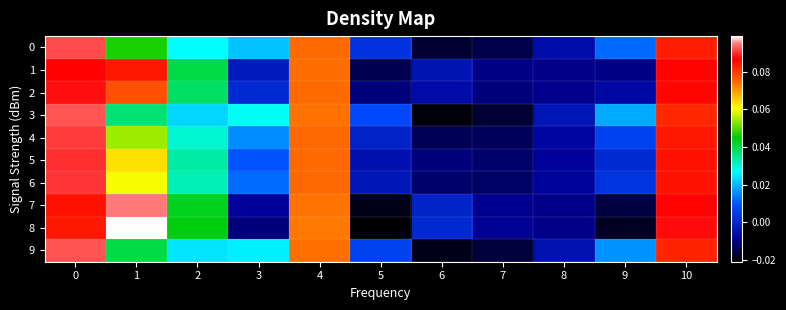

Reading right to left, what are all the values shown in this chart?

0: 10=0.1	9=0.0	8=-0.0	7=-0.0	6=-0.0	5=0.0	4=0.1	3=0.0	2=0.0	1=0.0	0=0.1
1: 10=0.1	9=-0.0	8=-0.0	7=-0.0	6=-0.0	5=-0.0	4=0.1	3=-0.0	2=0.0	1=0.1	0=0.1
2: 10=0.1	9=-0.0	8=-0.0	7=-0.0	6=-0.0	5=-0.0	4=0.1	3=0.0	2=0.0	1=0.1	0=0.1
3: 10=0.1	9=0.0	8=-0.0	7=-0.0	6=-0.0	5=0.0	4=0.1	3=0.0	2=0.0	1=0.0	0=0.1
4: 10=0.1	9=0.0	8=-0.0	7=-0.0	6=-0.0	5=-0.0	4=0.1	3=0.0	2=0.0	1=0.1	0=0.1
5: 10=0.1	9=0.0	8=-0.0	7=-0.0	6=-0.0	5=-0.0	4=0.1	3=0.0	2=0.0	1=0.1	0=0.1
6: 10=0.1	9=0.0	8=-0.0	7=-0.0	6=-0.0	5=-0.0	4=0.1	3=0.0	2=0.0	1=0.1	0=0.1
7: 10=0.1	9=-0.0	8=-0.0	7=-0.0	6=-0.0	5=-0.0	4=0.1	3=-0.0	2=0.0	1=0.1	0=0.1
8: 10=0.1	9=-0.0	8=-0.0	7=-0.0	6=0.0	5=-0.0	4=0.1	3=-0.0	2=0.0	1=0.1	0=0.1
9: 10=0.1	9=0.0	8=-0.0	7=-0.0	6=-0.0	5=0.0	4=0.1	3=0.0	2=0.0	1=0.0	0=0.1